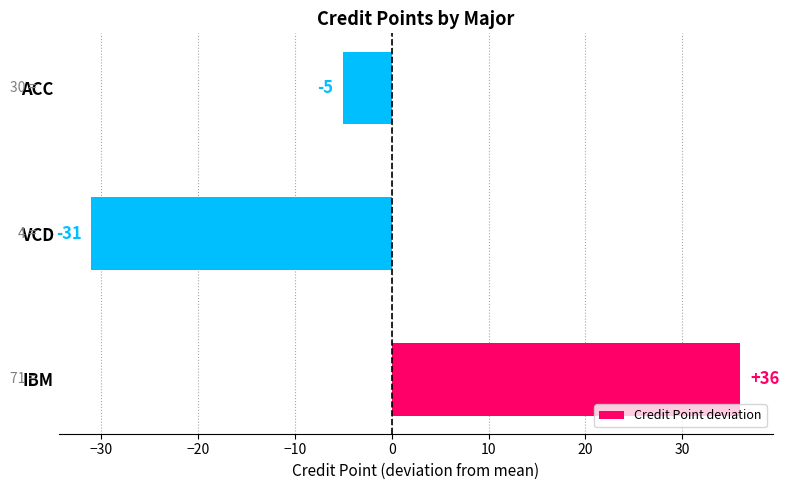

True or false: the data shows 36 at IBM.

True